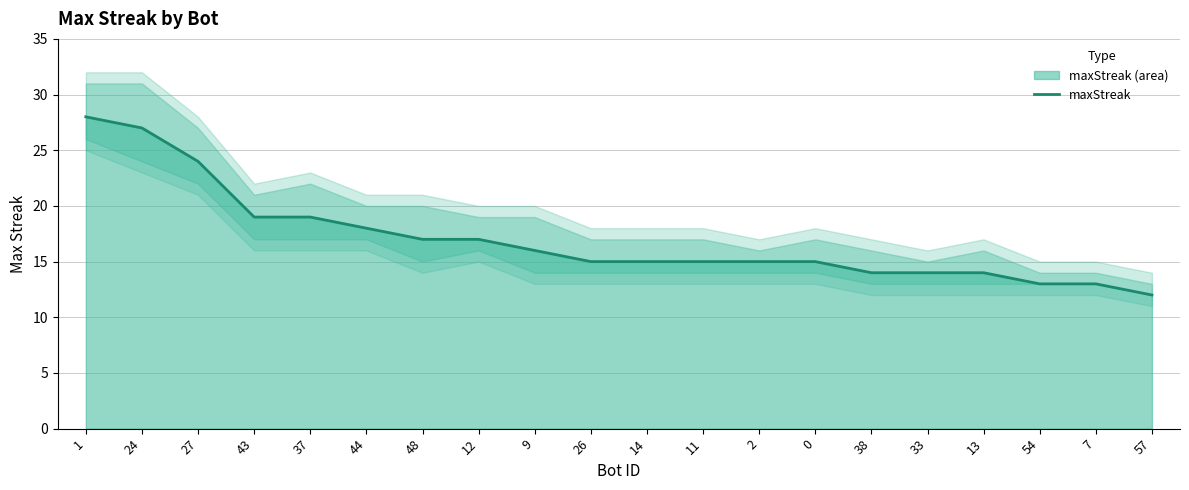

Reading left to right, list all the values displayed in this chart.

28	27	24	19	19	18	17	17	16	15	15	15	15	15	14	14	14	13	13	12